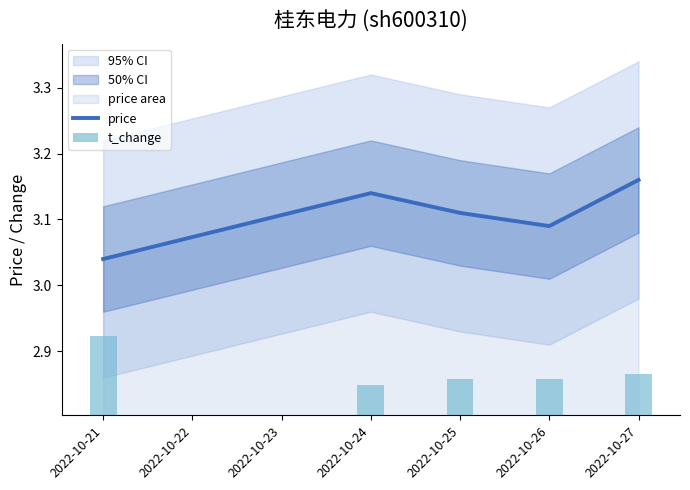

True or false: price has a value of 1.0 at 2022-10-26.

False